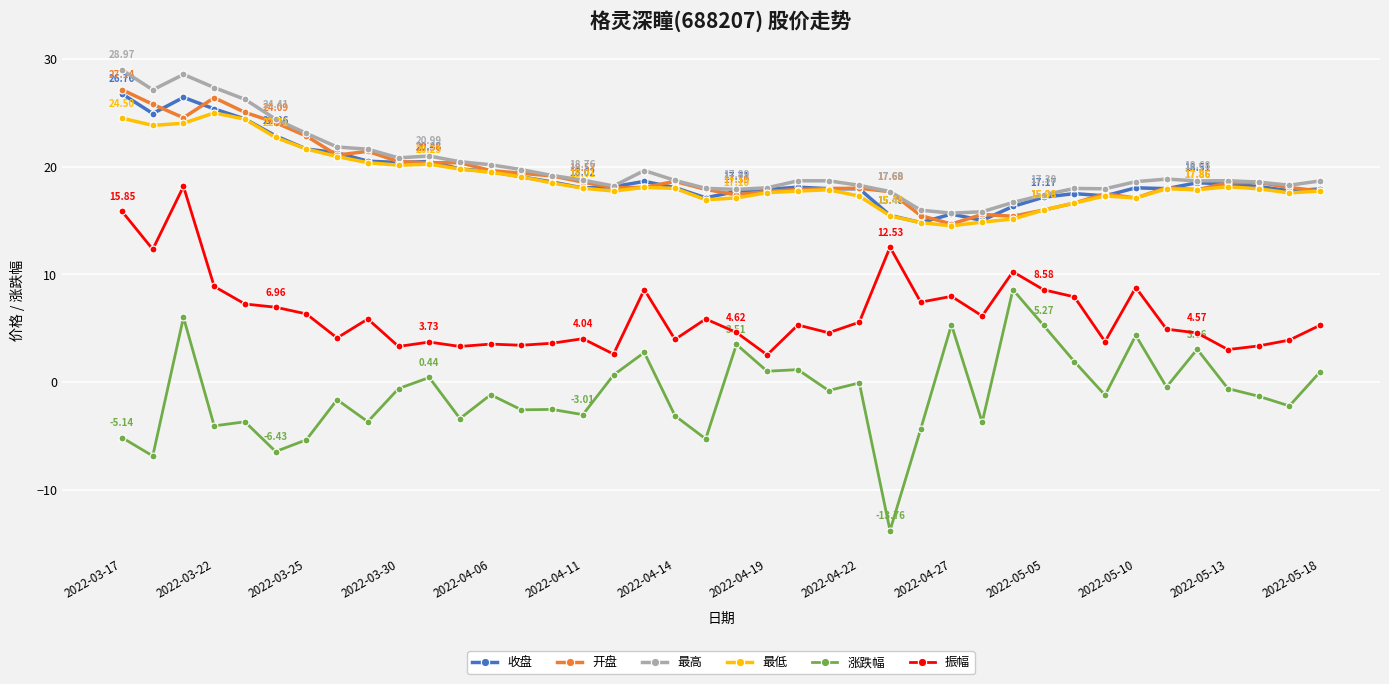

How many distinct data groups are displayed?

6